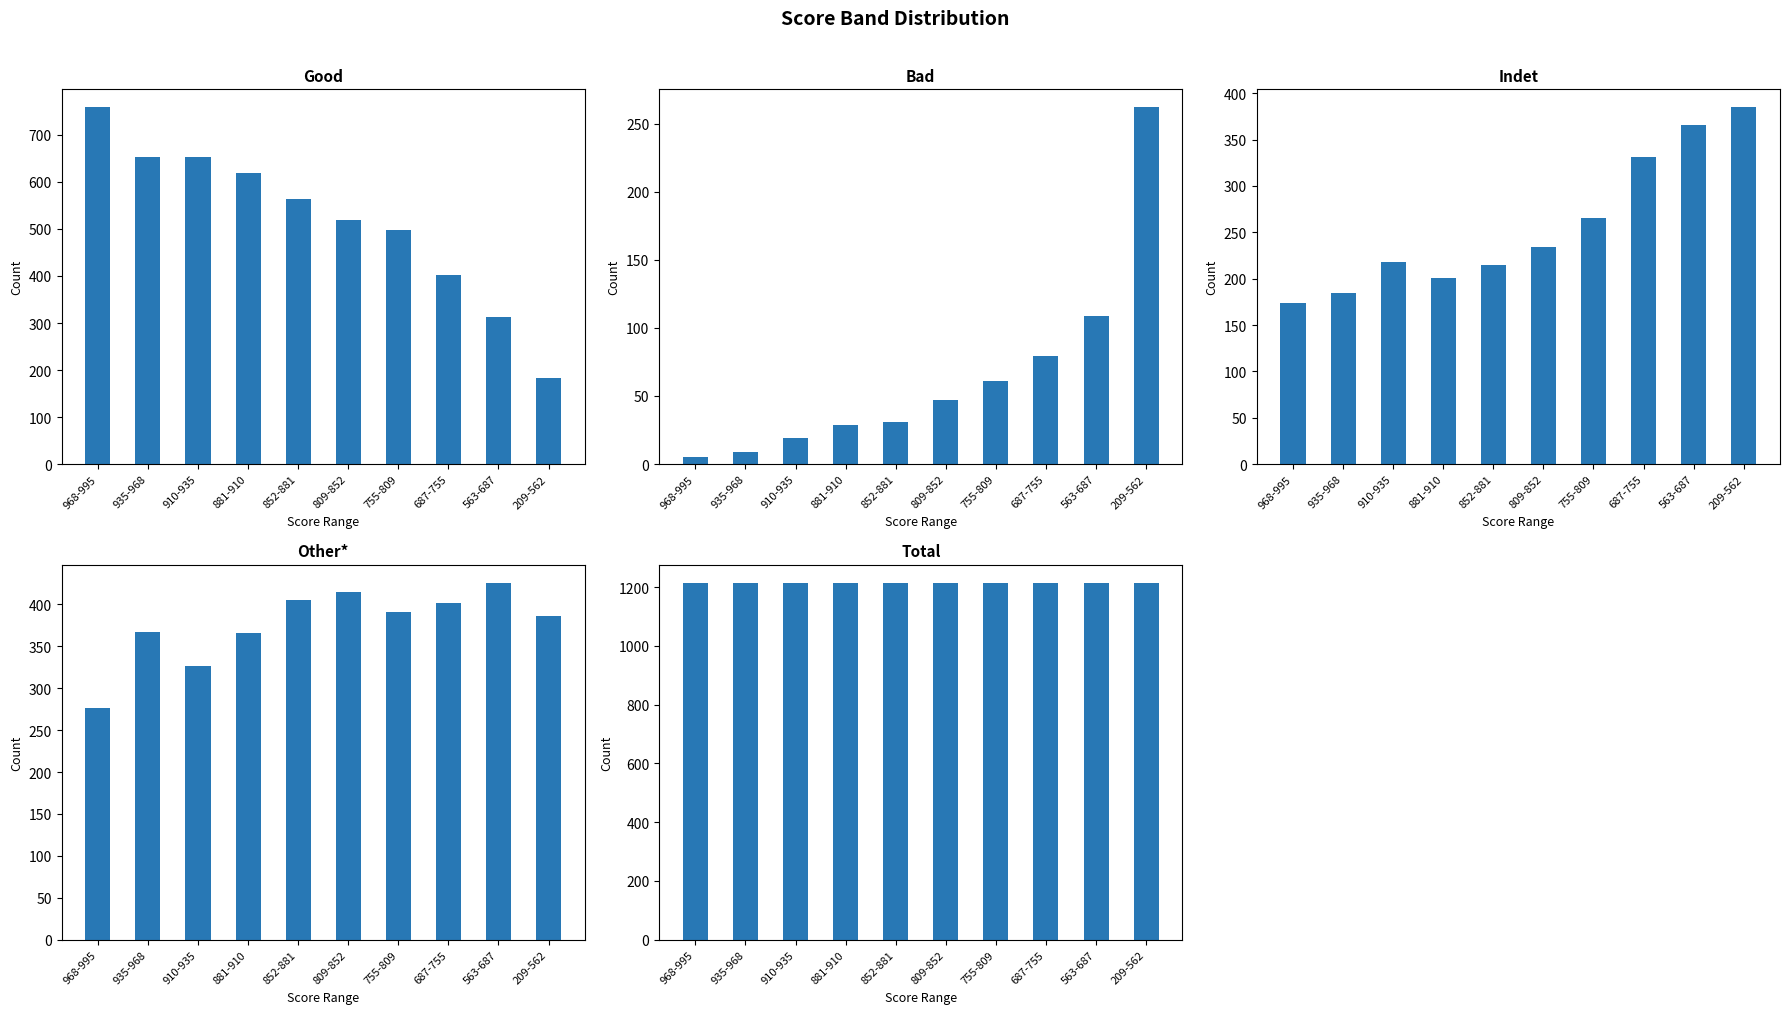

What is the difference between the maximum and minimum values in the Indet series?

211